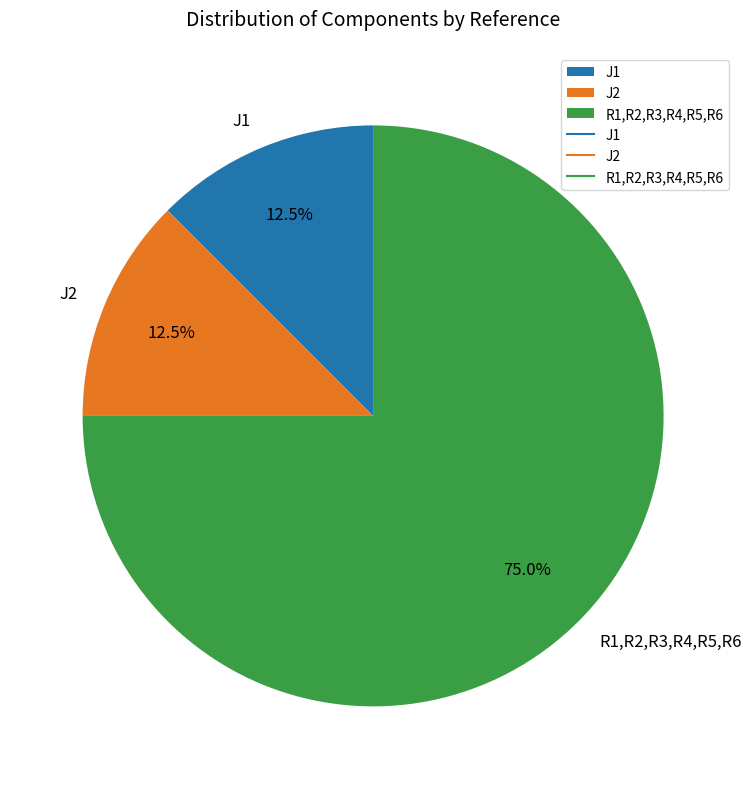

What is the ratio of the value at R1,R2,R3,R4,R5,R6 to the value at J1?

6.0